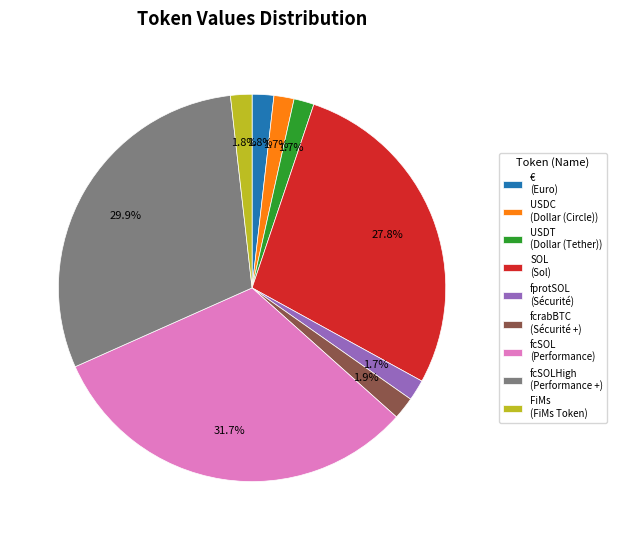

What is the total percentage of SOL (Sol) and fcSOLHigh (Performance +)?

57.7%